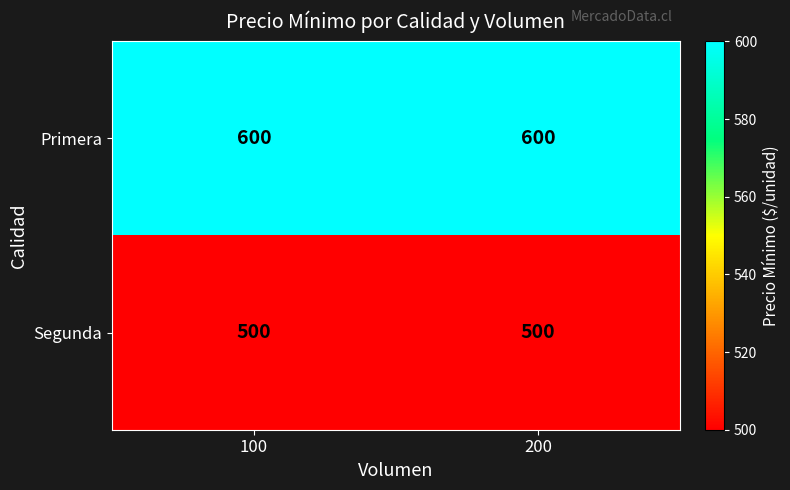

What is the spread (max minus min) of values at 100?

100